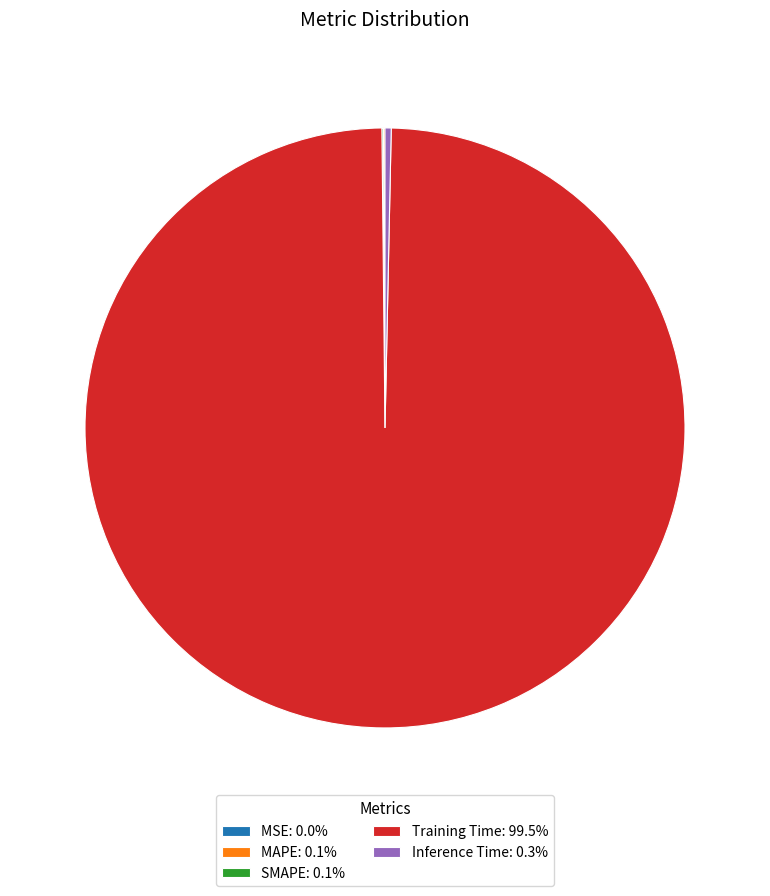

Does Inference Time: 0.3% account for over 50% of the chart?

No